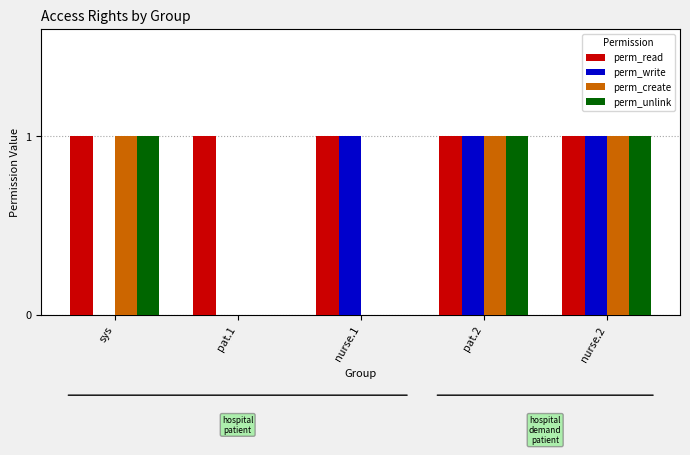

What is the total value across all series at pat.2?

4